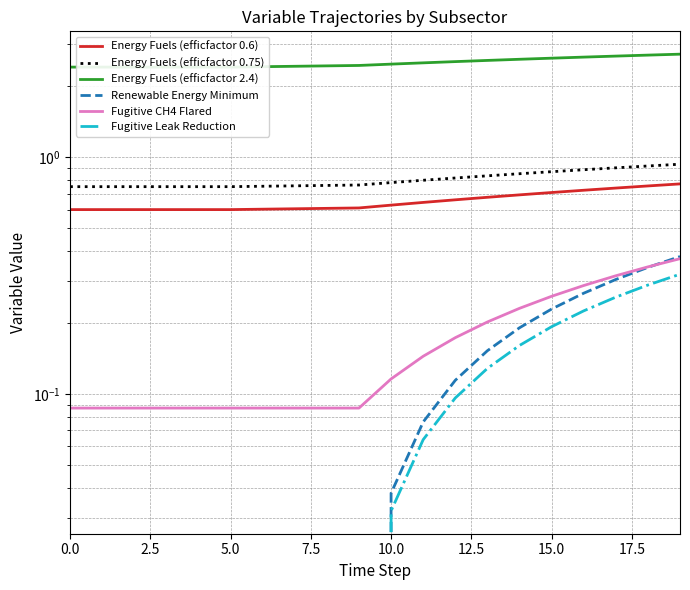

At how many categories does at least one series exceed 2?

20